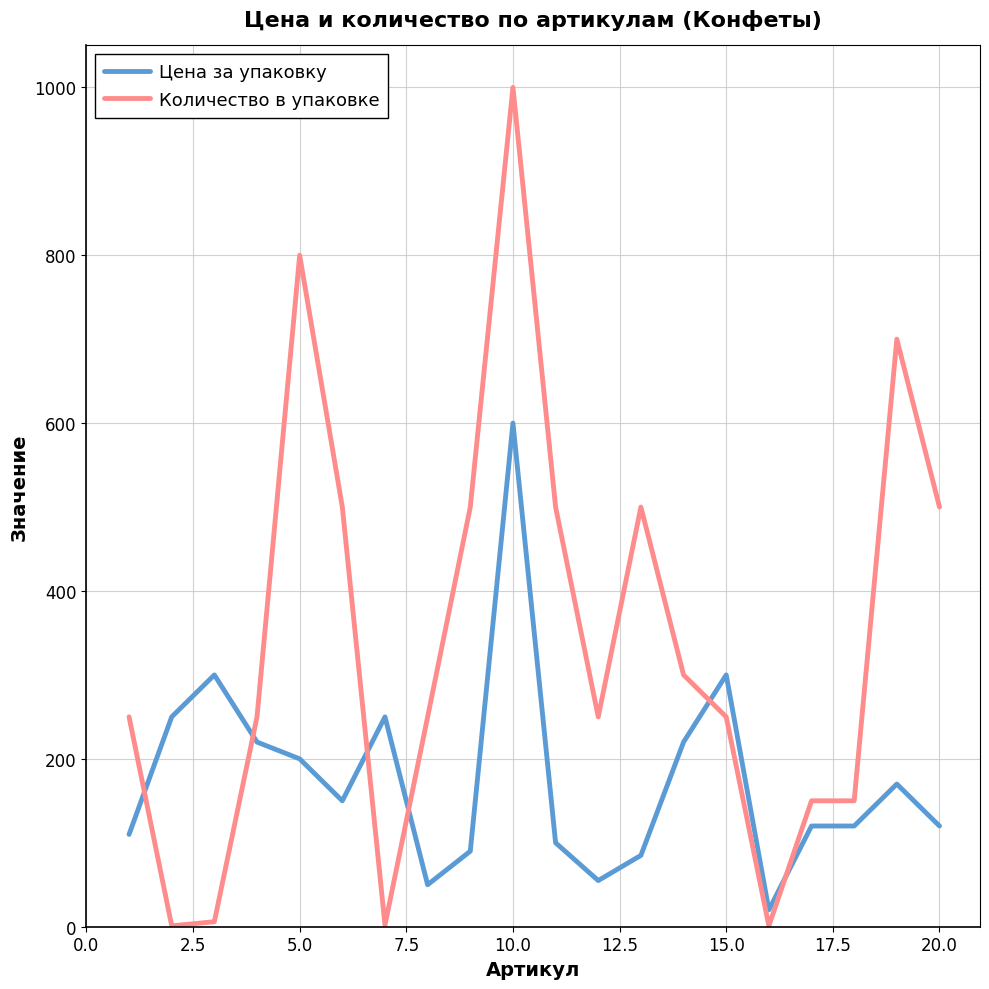

After their last crossing, which series has the higher values: Цена за упаковку or Количество в упаковке?

Количество в упаковке